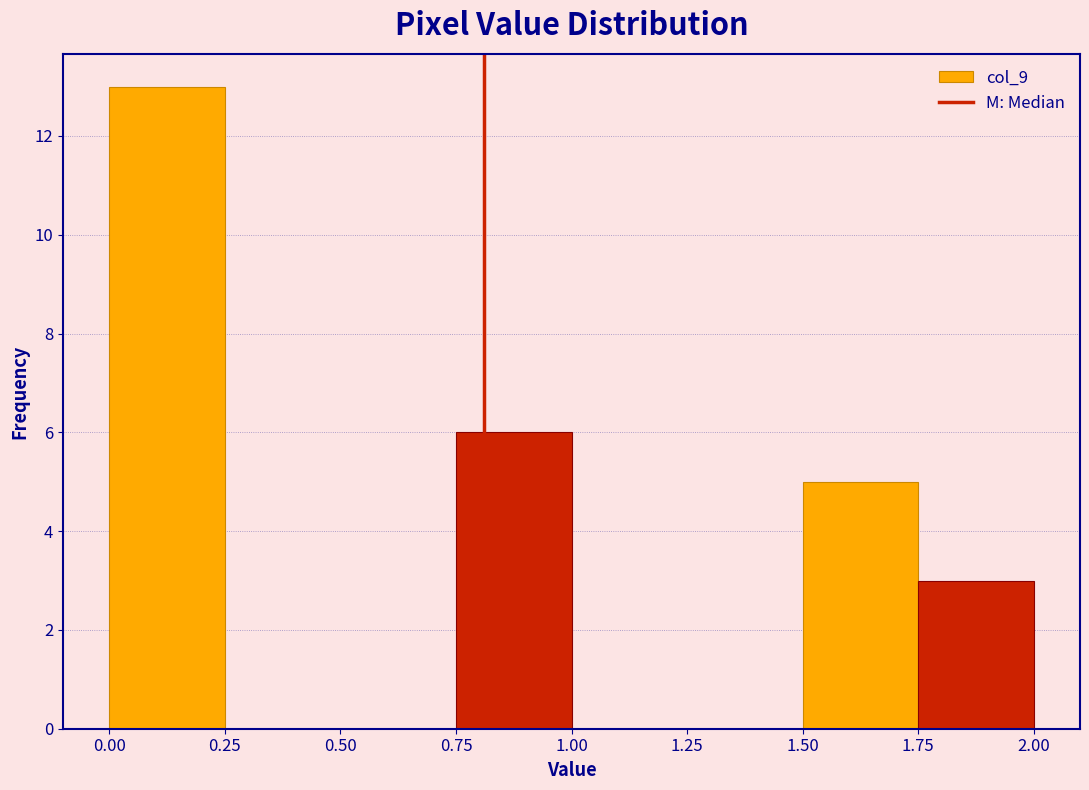

Reading left to right, transcribe this chart: for each bar, give the range it covers on the x-axis and its height. The values are not printed on the chart, so give them approximately, as read against the axis.

0.00 to 0.25: 13
0.25 to 0.50: 0
0.50 to 0.75: 0
0.75 to 1.00: 6
1.00 to 1.25: 0
1.25 to 1.50: 0
1.50 to 1.75: 5
1.75 to 2.00: 3